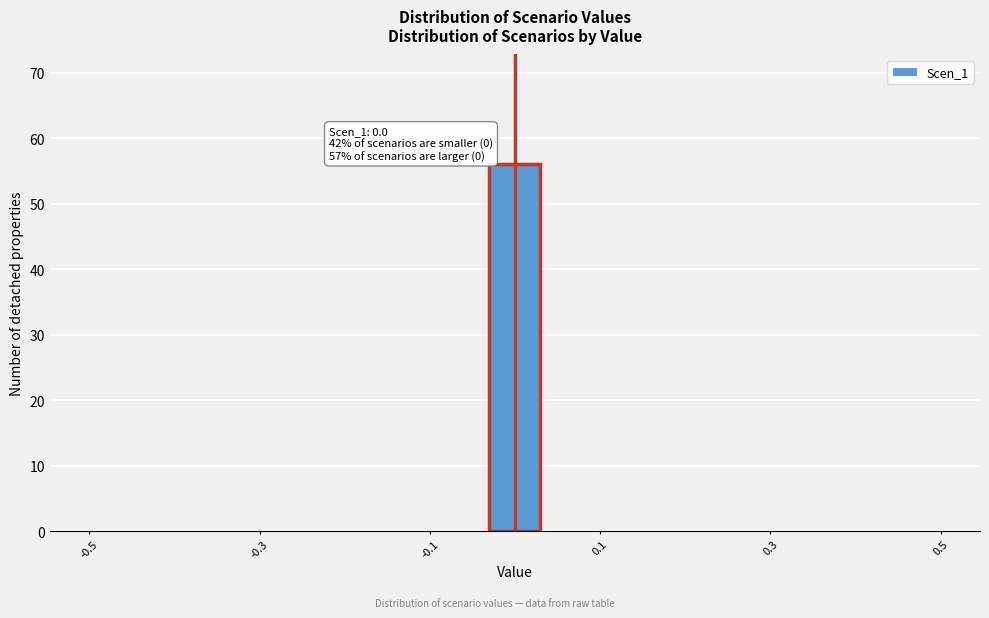

Around what value on the x-axis is the tallest bar? Give the approximate position of its centre, as read against the axis.

0.00